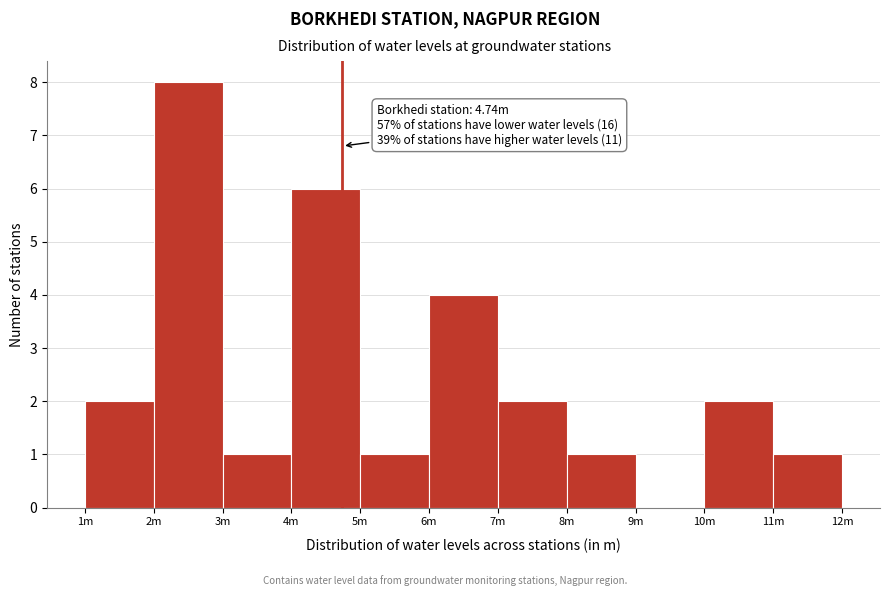

Reading left to right, extract all data points from this chart.

1m=2	2m=8	3m=1	4m=6	5m=1	6m=4	7m=2	8m=1	9m=0	10m=2	11m=1